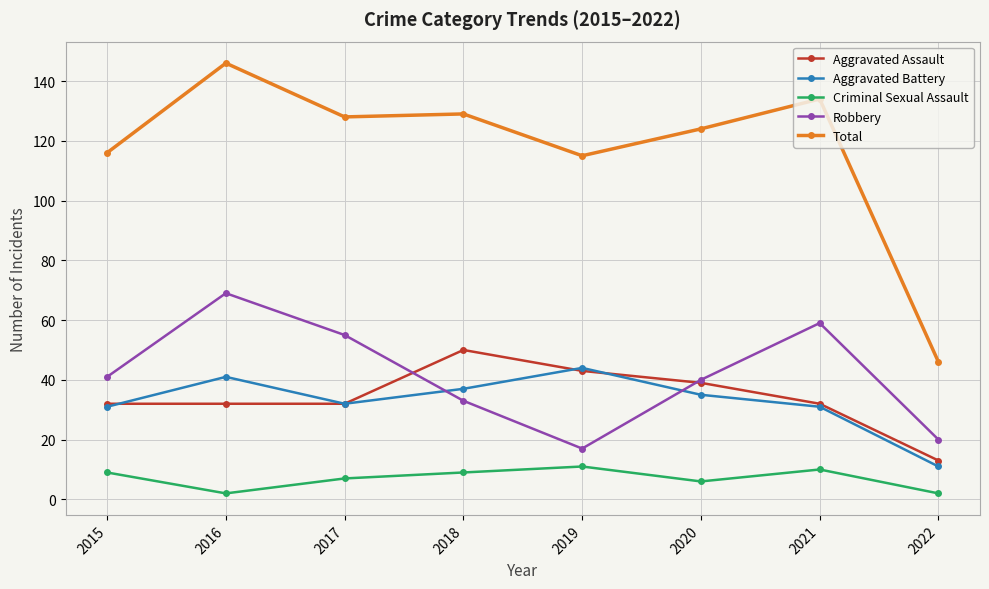

Which series changed the most between 2021 and 2022?

Total